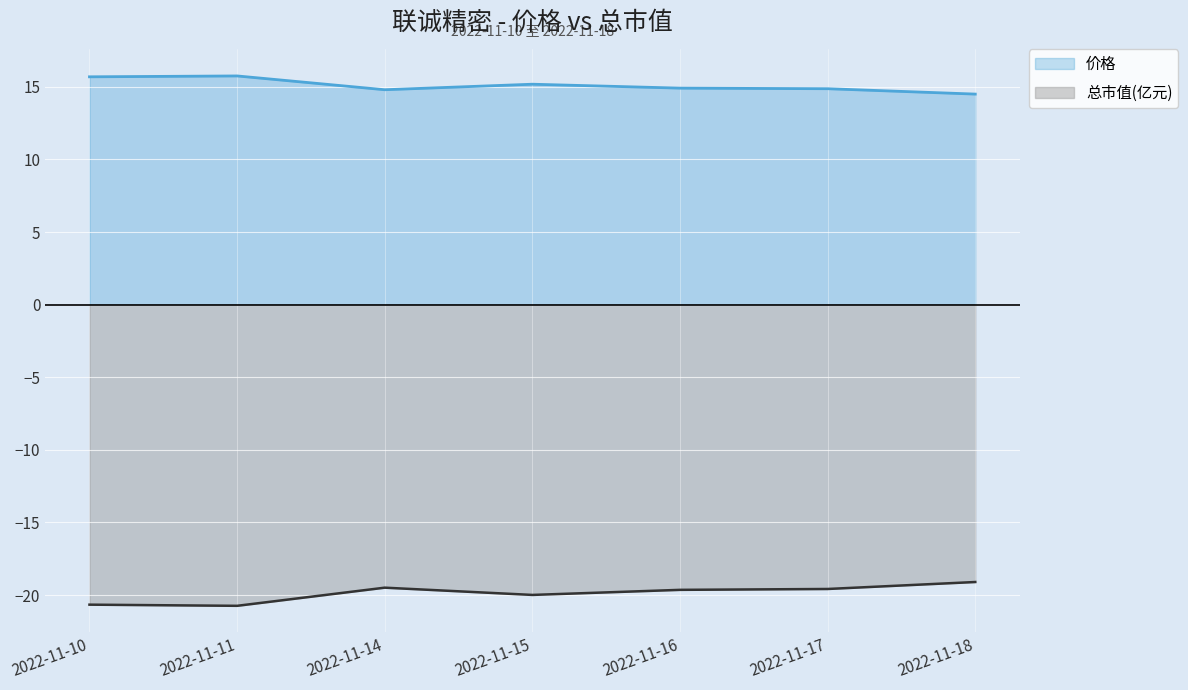

Reading left to right, transcribe all the data shown in this chart.

价格: 15.7	15.8	14.8	15.2	14.9	14.9	14.5
总市值(亿元): -20.7	-20.7	-19.5	-20.0	-19.6	-19.6	-19.1